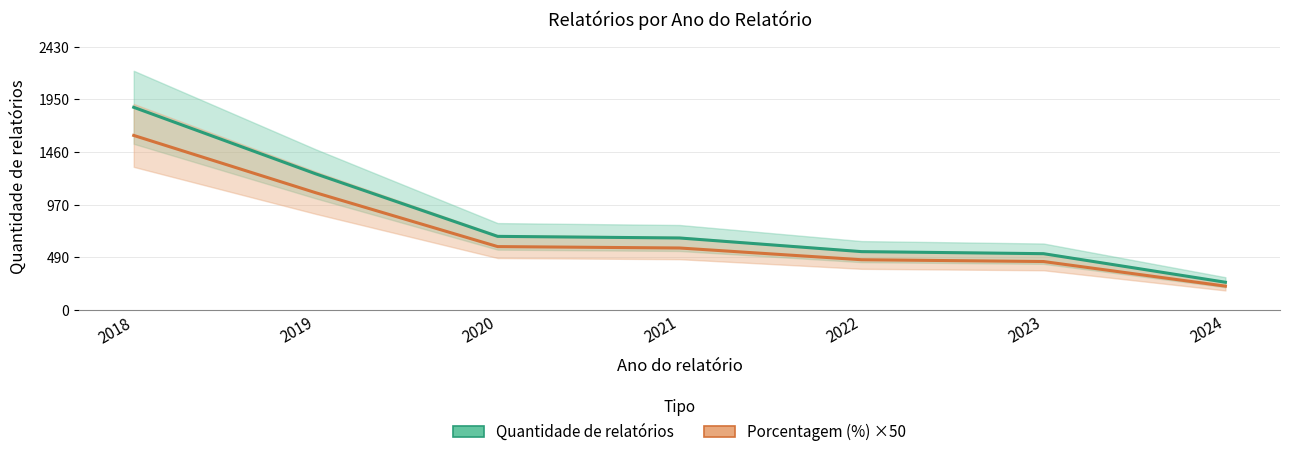

At how many categories does at least one series exceed 689?

2